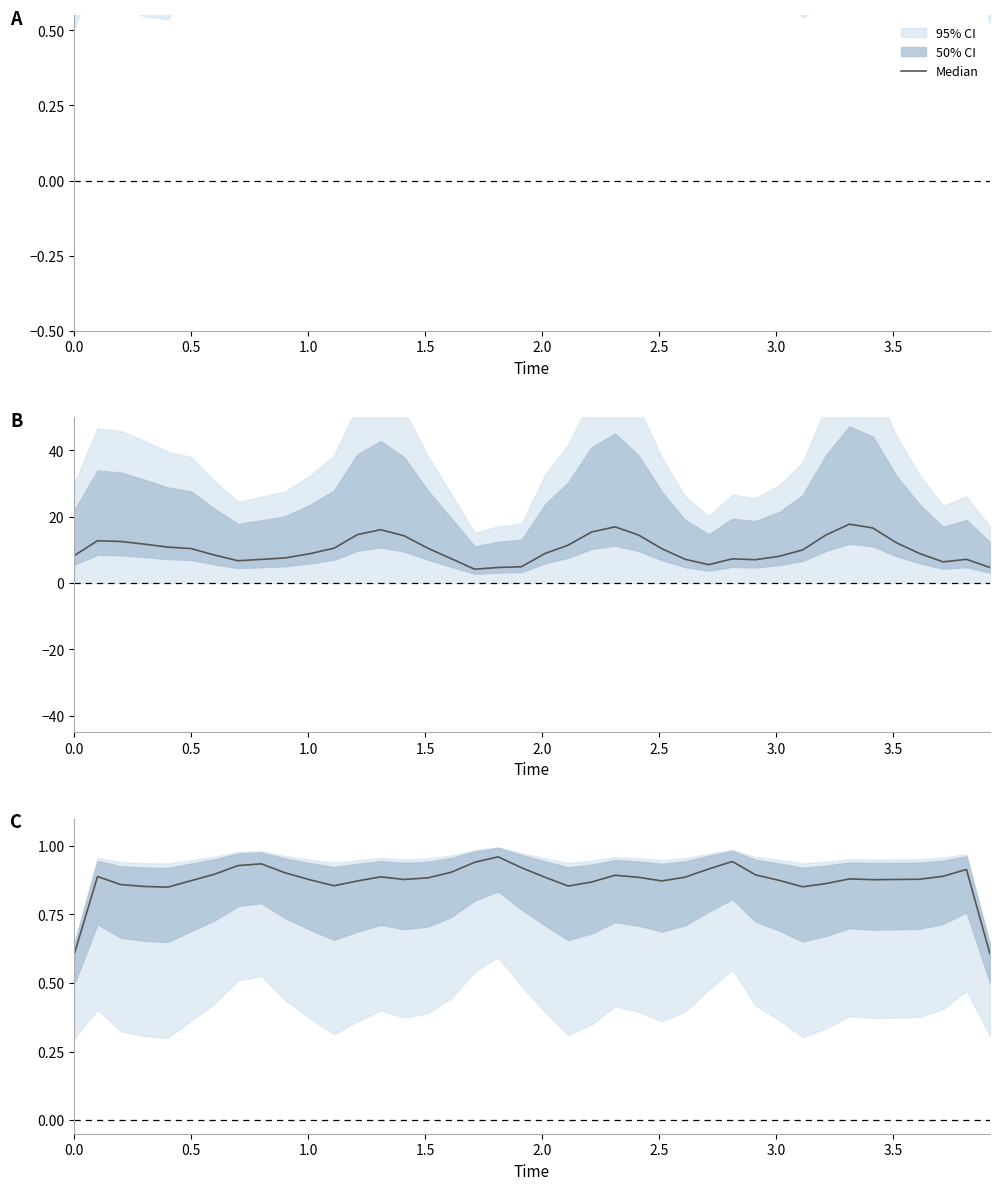

Reading left to right, what are all the values shown in this chart?

0.6	0.9	0.9	0.9	0.8	0.9	0.9	0.9	0.9	0.9	0.9	0.9	0.9	0.9	0.9	0.9	0.9	0.9	1.0	0.9	0.9	0.9	0.9	0.9	0.9	0.9	0.9	0.9	0.9	0.9	0.9	0.9	0.9	0.9	0.9	0.9	0.9	0.9	0.9	0.6